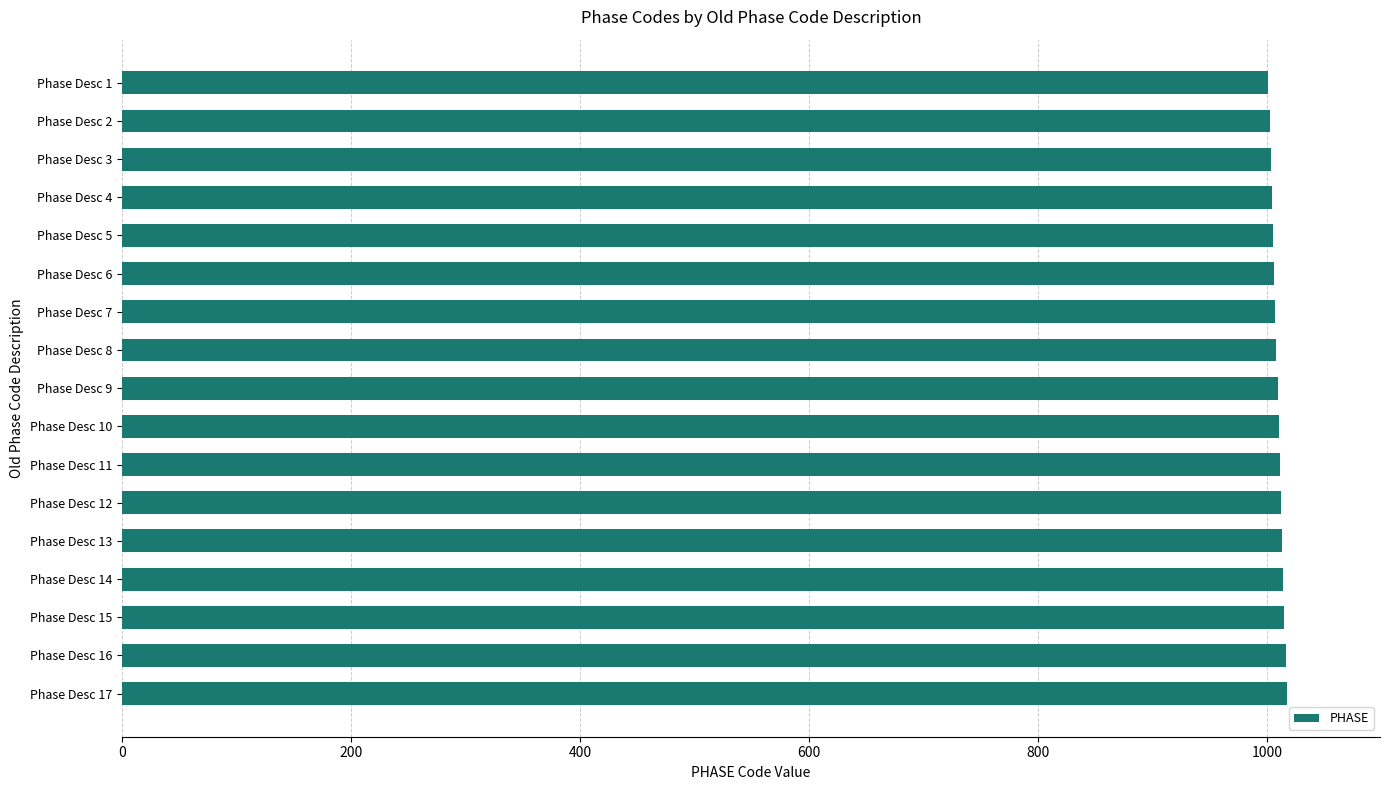

The value at Phase Desc 1 is 395. True or false?

False